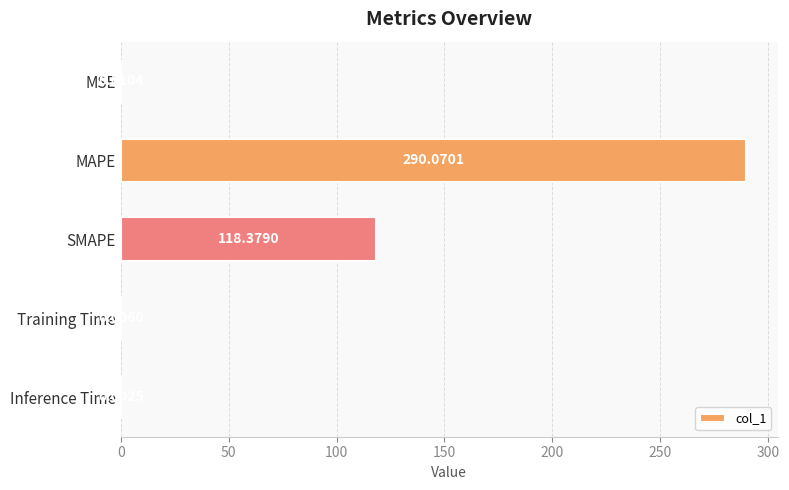

What is the sum of all values?

408.5